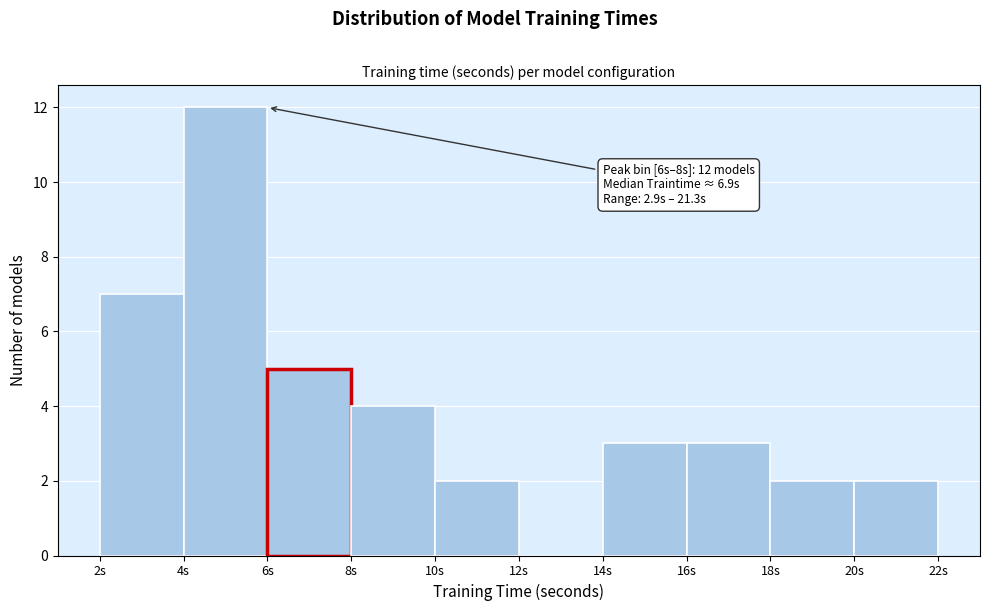

Which range on the x-axis has the tallest bar?

4 to 6